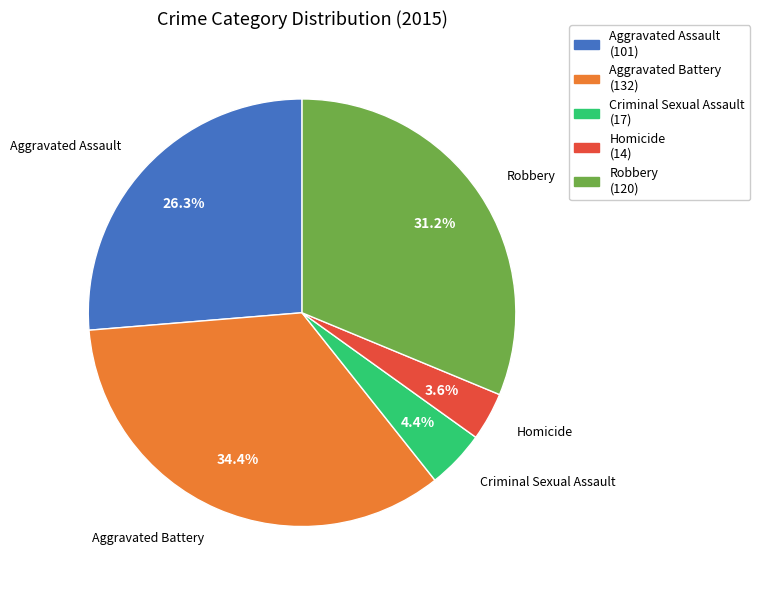

Is the sum of Homicide and Criminal Sexual Assault greater than half?

No